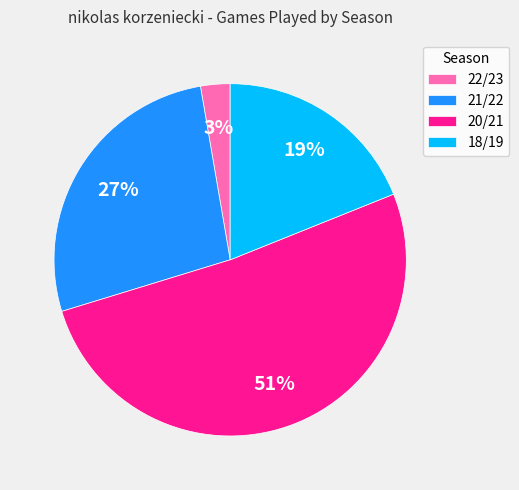

Rank the categories by value from lowest to highest.

22/23, 18/19, 21/22, 20/21